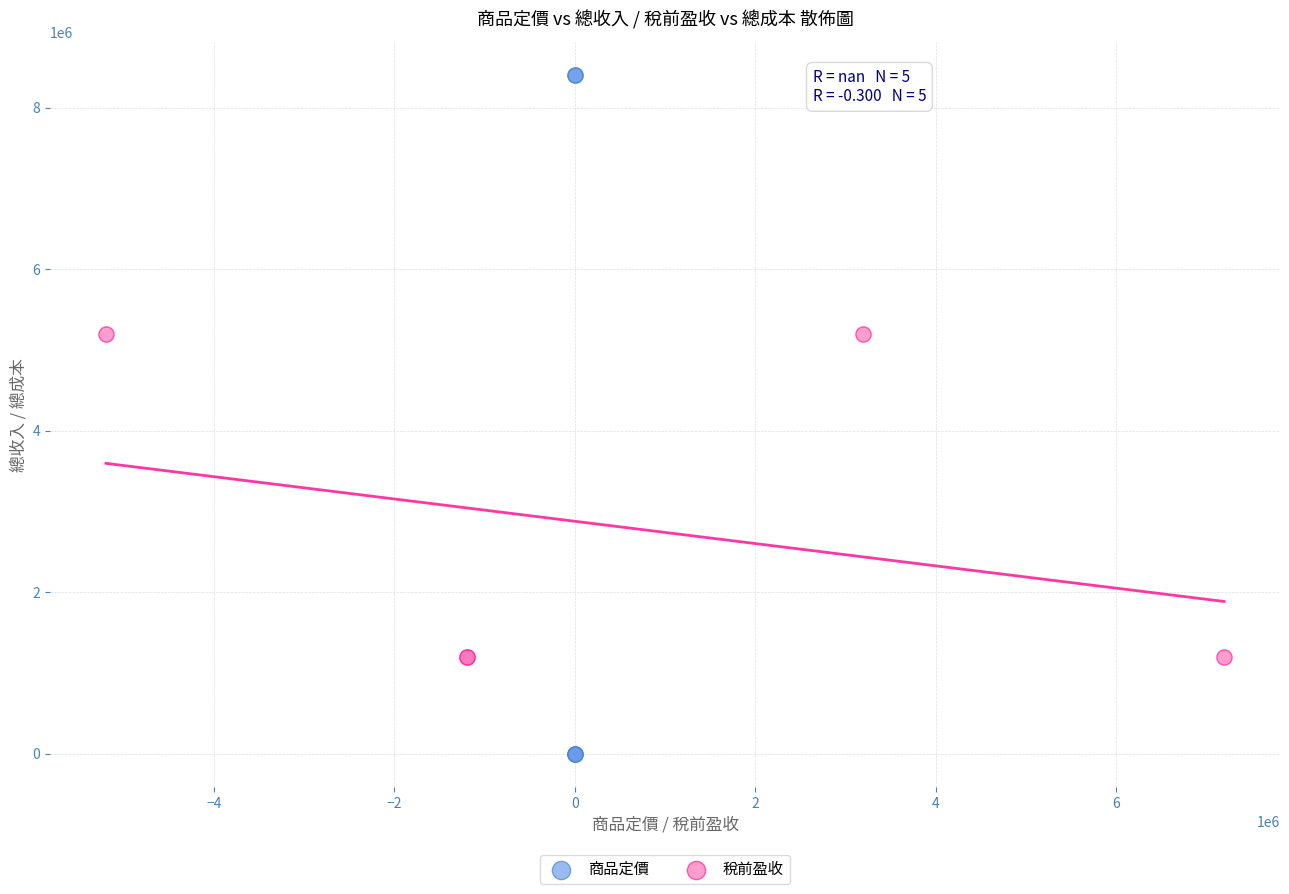

Which series reaches the maximum Y coordinate?

商品定價